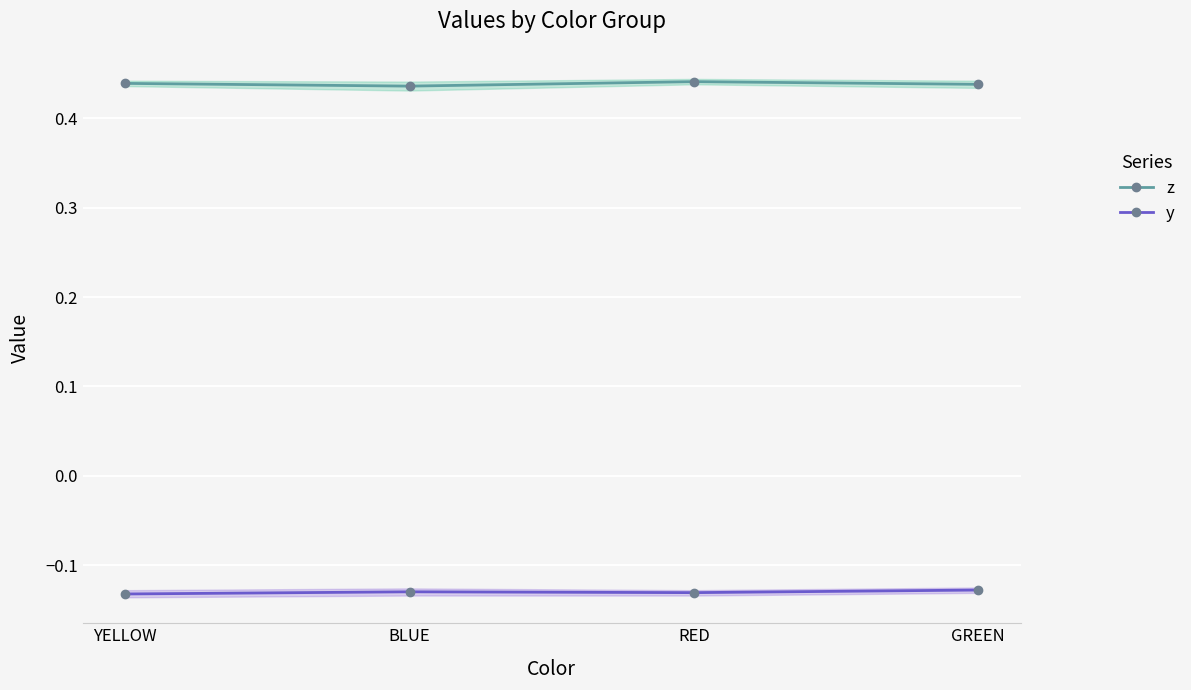

At which category does z reach its first local valley?

BLUE